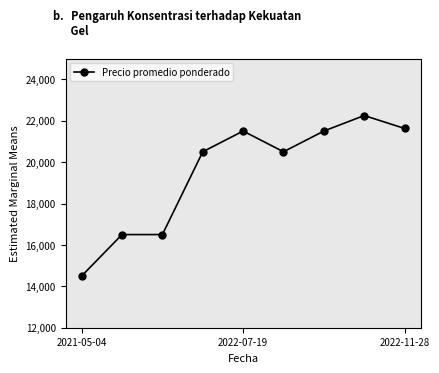

What is the maximum value shown in the chart?

22250